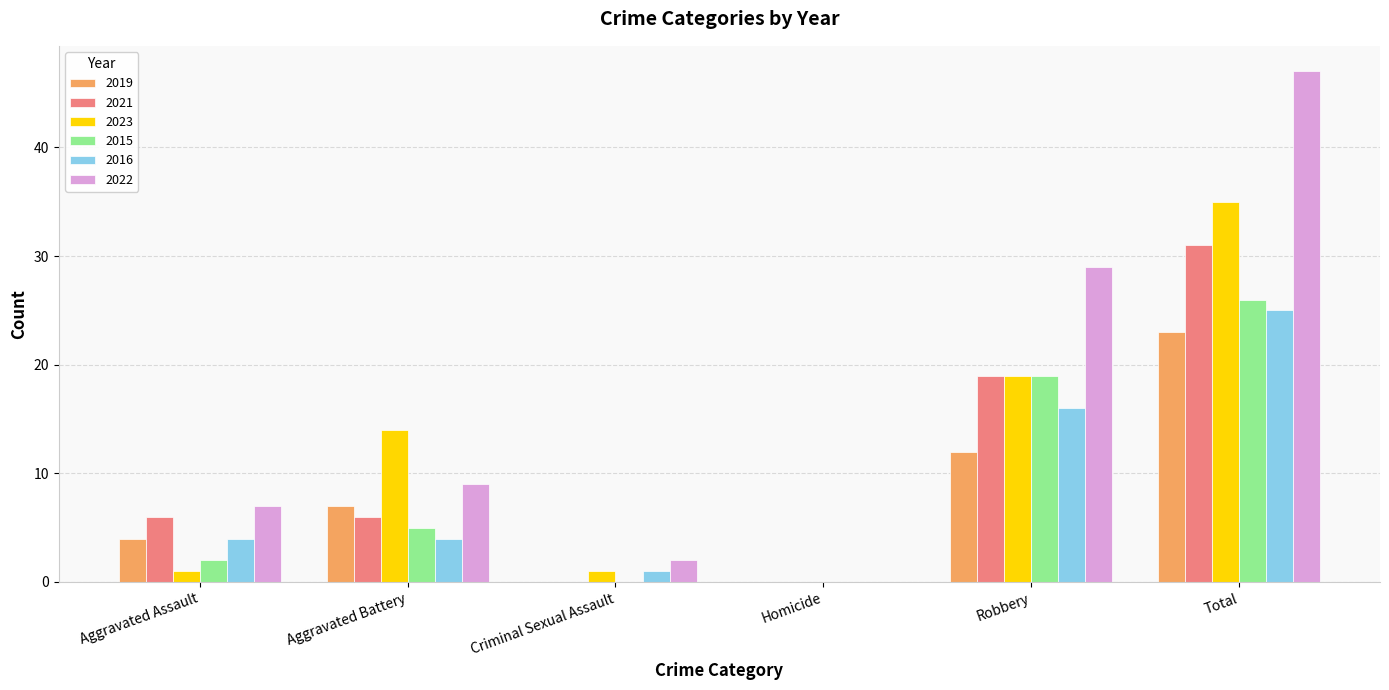

What is the maximum value for 2023?

35